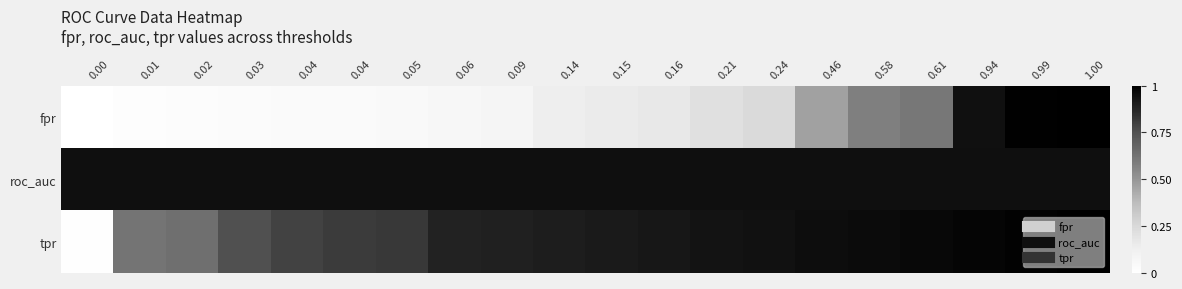

Reading right to left, what are all the values shown in this chart?

fpr: 1.00=1.0	0.99=1.0	0.94=0.9	0.61=0.6	0.58=0.6	0.46=0.5	0.24=0.2	0.21=0.2	0.16=0.2	0.15=0.1	0.14=0.1	0.09=0.1	0.06=0.1	0.05=0.1	0.04=0.0	0.04=0.0	0.03=0.0	0.02=0.0	0.01=0.0	0.00=0.0
roc_auc: 1.00=0.9	0.99=0.9	0.94=0.9	0.61=0.9	0.58=0.9	0.46=0.9	0.24=0.9	0.21=0.9	0.16=0.9	0.15=0.9	0.14=0.9	0.09=0.9	0.06=0.9	0.05=0.9	0.04=0.9	0.04=0.9	0.03=0.9	0.02=0.9	0.01=0.9	0.00=0.9
tpr: 1.00=1.0	0.99=1.0	0.94=1.0	0.61=1.0	0.58=1.0	0.46=0.9	0.24=0.9	0.21=0.9	0.16=0.9	0.15=0.9	0.14=0.9	0.09=0.9	0.06=0.9	0.05=0.8	0.04=0.8	0.04=0.8	0.03=0.8	0.02=0.6	0.01=0.6	0.00=0.0